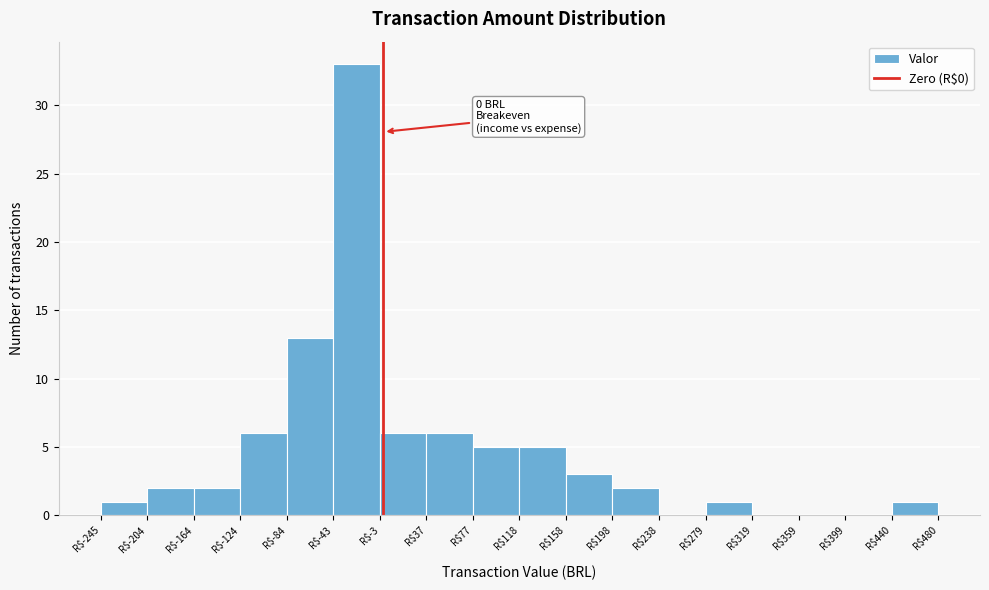

Which range on the x-axis has the tallest bar?

-45 to -5